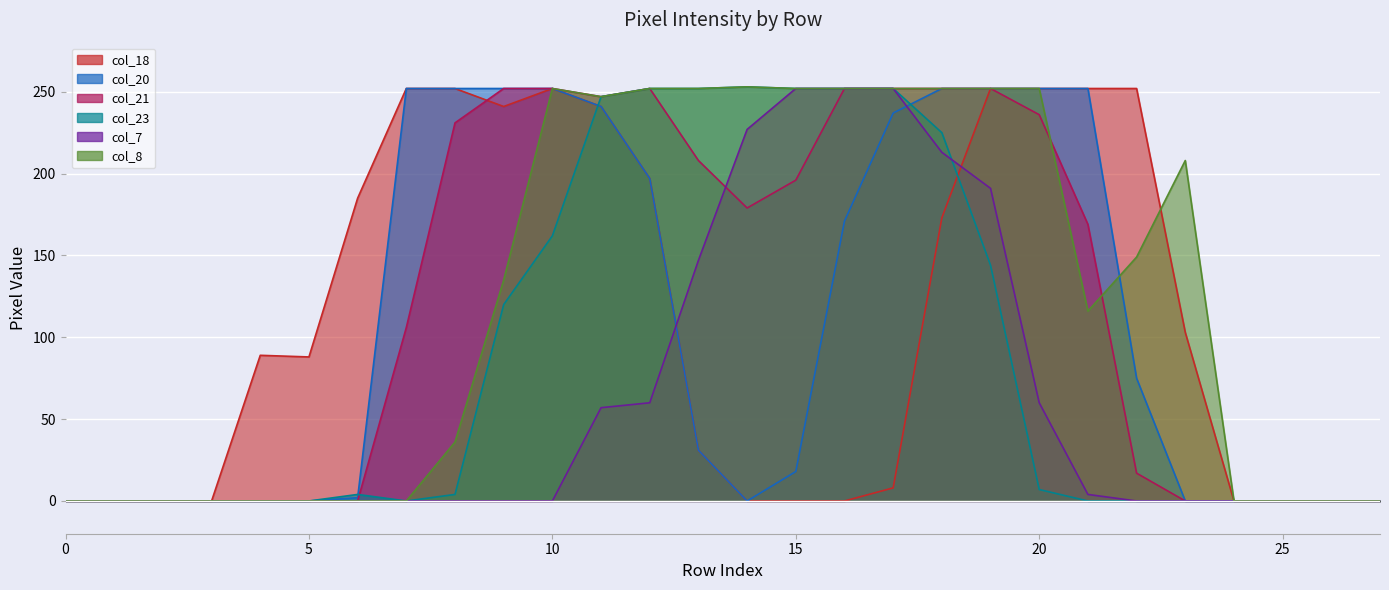

True or false: col_20 and col_18 cross at least once.

False